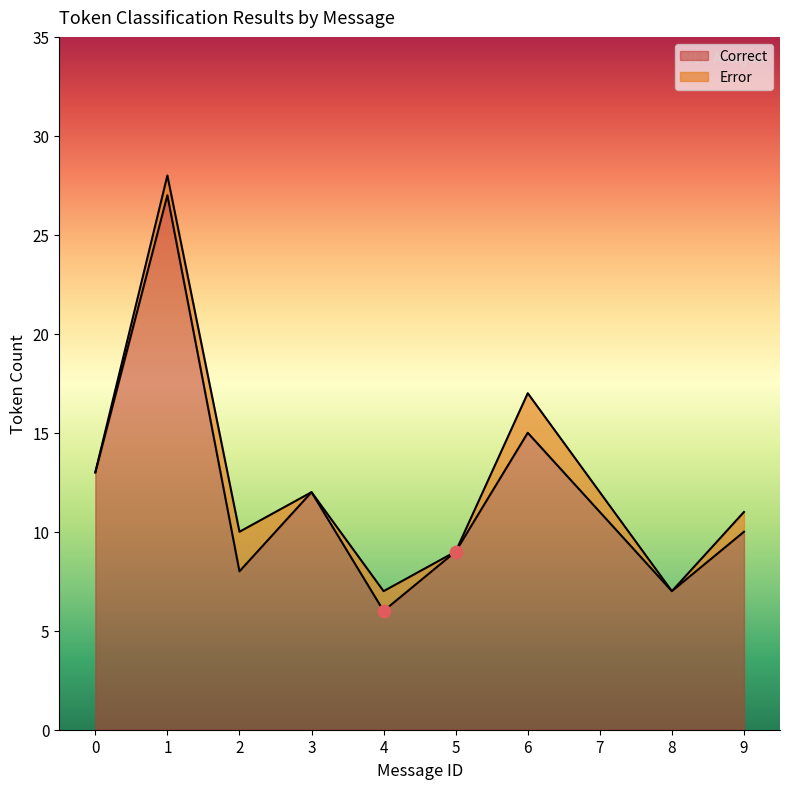

Which has a higher value, 5 or 4?

5